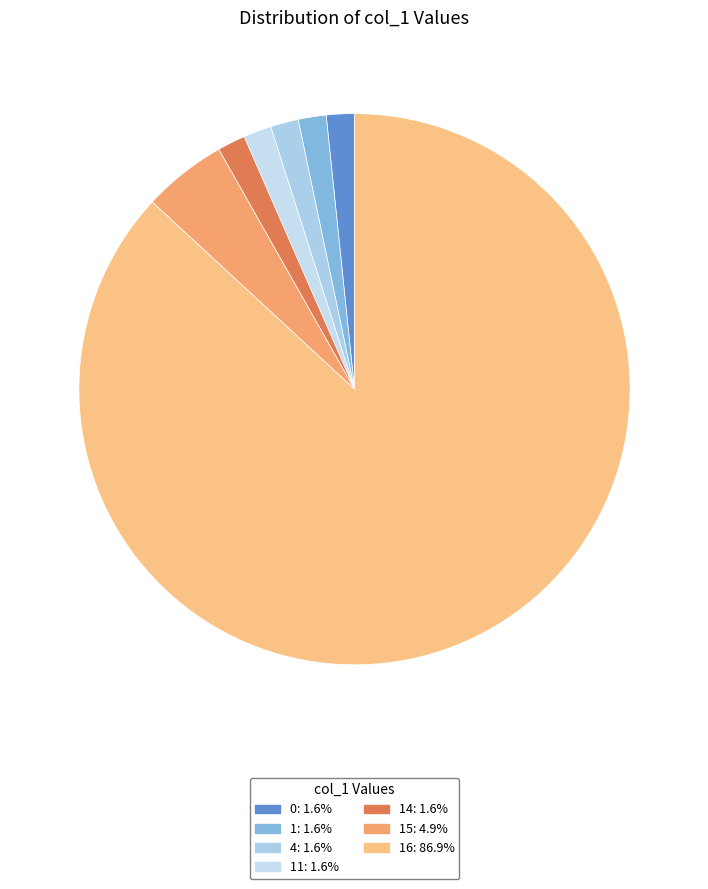

Is there any slice that represents more than half of the pie?

Yes